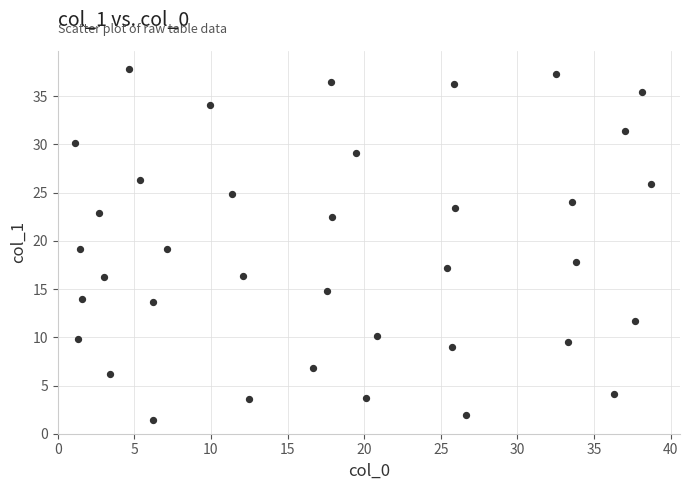

What is the range of X values (max minus min)?

37.6